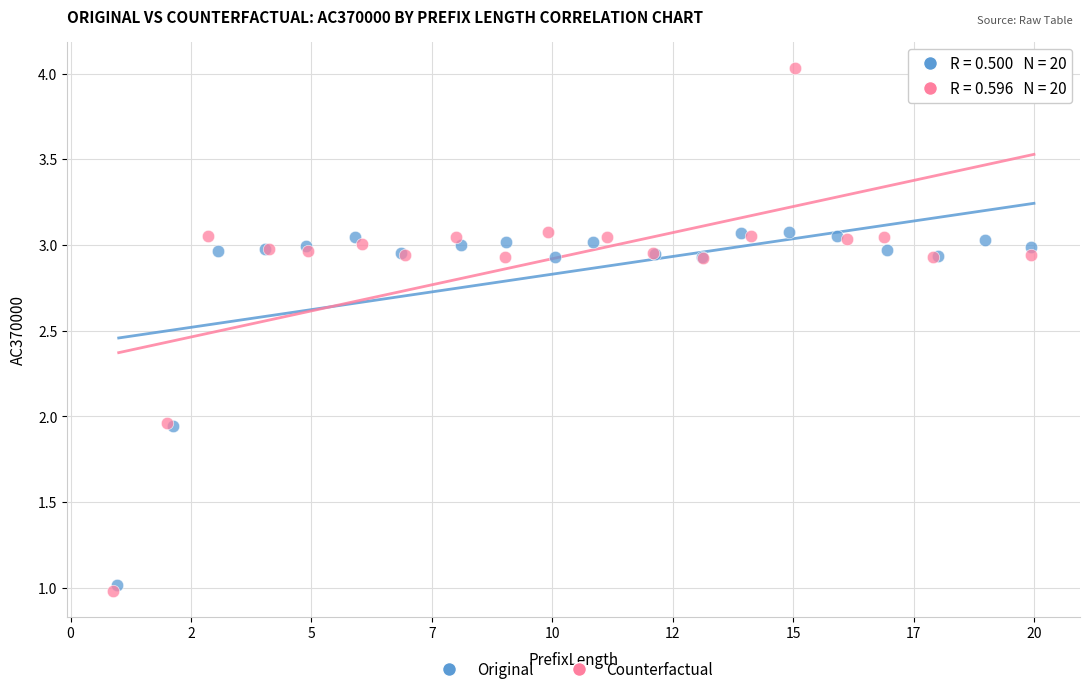

Which series contains the highest Y value?

Counterfactual